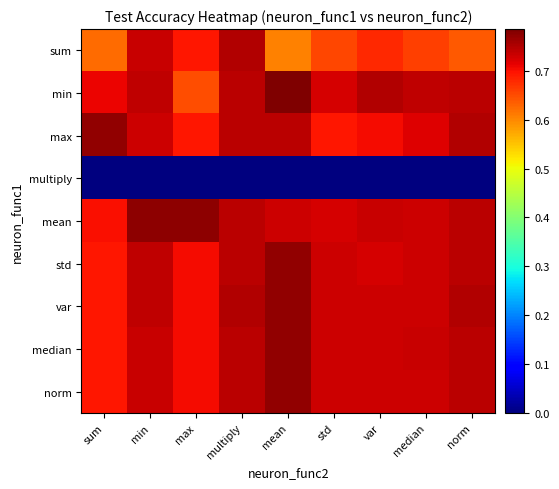

Rank the series by their maximum value, from highest to lowest.

min, mean, max, std, var, median, norm, sum, multiply